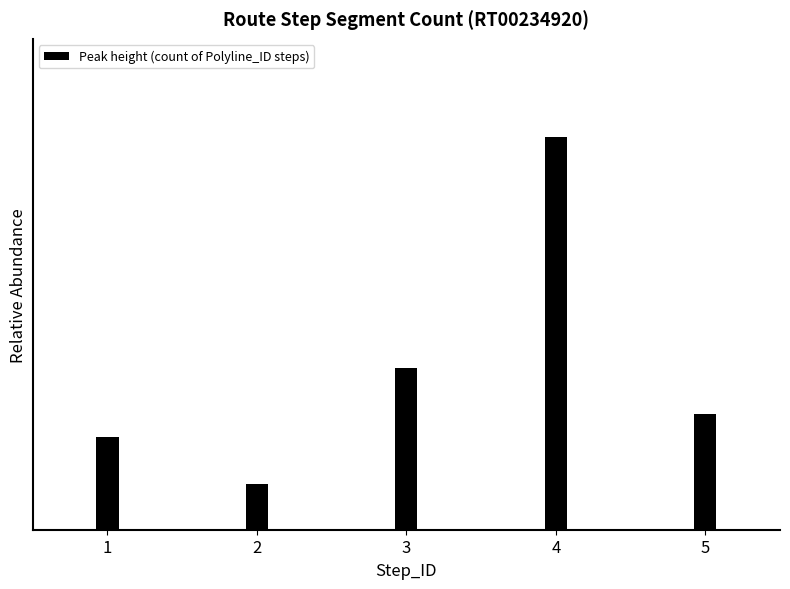

Which label corresponds to the largest value in the chart?

4